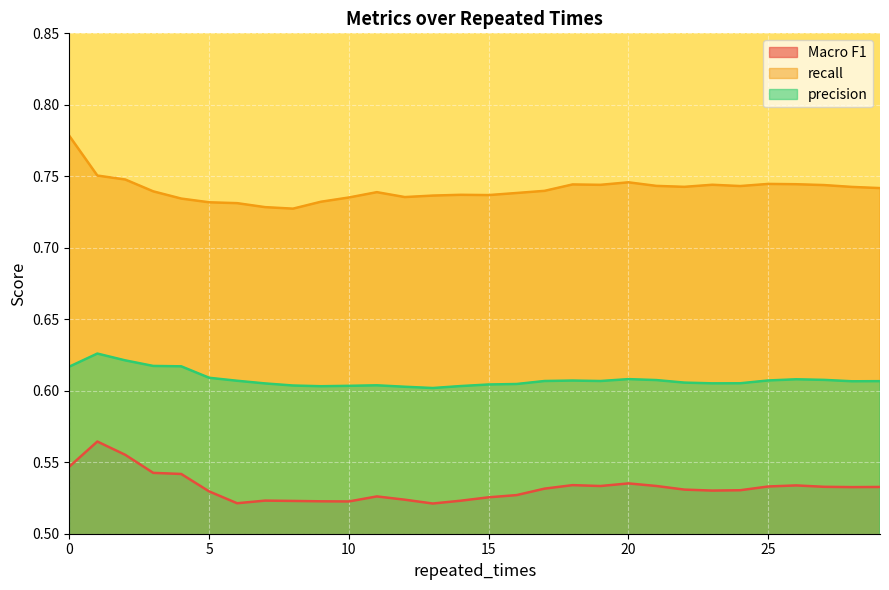

Reading left to right, list all the values displayed in this chart.

Macro F1: 0=0.5	1=0.6	2=0.6	3=0.5	4=0.5	5=0.5	6=0.5	7=0.5	8=0.5	9=0.5	10=0.5	11=0.5	12=0.5	13=0.5	14=0.5	15=0.5	16=0.5	17=0.5	18=0.5	19=0.5	20=0.5	21=0.5	22=0.5	23=0.5	24=0.5	25=0.5	26=0.5	27=0.5	28=0.5	29=0.5
recall: 0=0.8	1=0.8	2=0.7	3=0.7	4=0.7	5=0.7	6=0.7	7=0.7	8=0.7	9=0.7	10=0.7	11=0.7	12=0.7	13=0.7	14=0.7	15=0.7	16=0.7	17=0.7	18=0.7	19=0.7	20=0.7	21=0.7	22=0.7	23=0.7	24=0.7	25=0.7	26=0.7	27=0.7	28=0.7	29=0.7
precision: 0=0.6	1=0.6	2=0.6	3=0.6	4=0.6	5=0.6	6=0.6	7=0.6	8=0.6	9=0.6	10=0.6	11=0.6	12=0.6	13=0.6	14=0.6	15=0.6	16=0.6	17=0.6	18=0.6	19=0.6	20=0.6	21=0.6	22=0.6	23=0.6	24=0.6	25=0.6	26=0.6	27=0.6	28=0.6	29=0.6